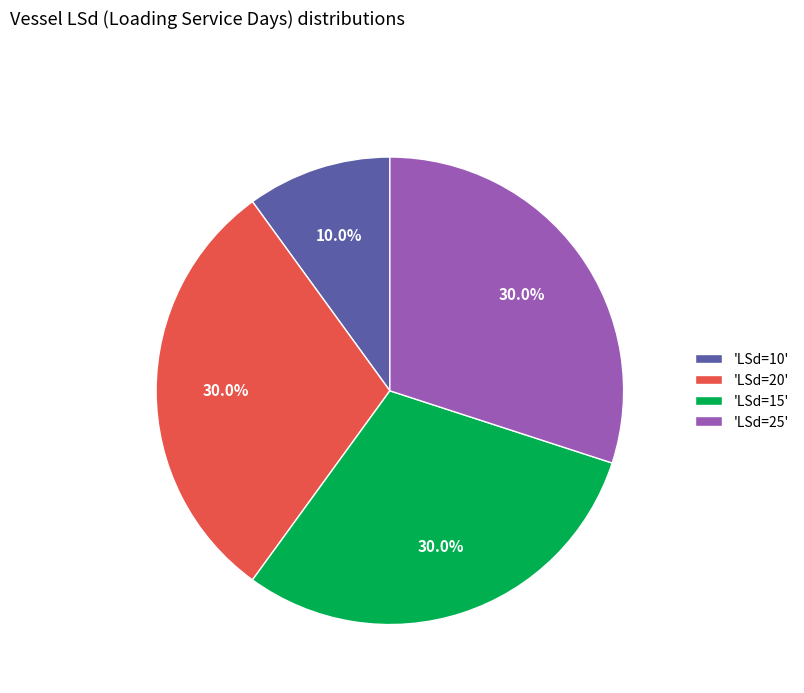

Combined, what portion of the pie is 'LSd=25' and 'LSd=10'?

40.0%